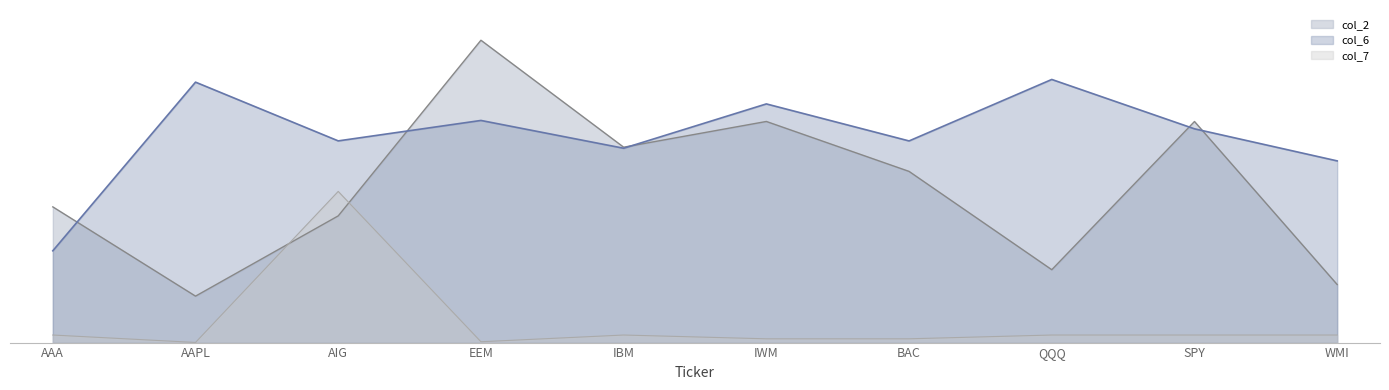

True or false: col_7 has a value of 2.5 at WMI.

True